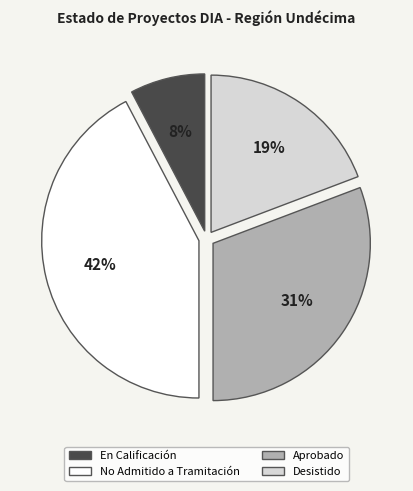

Rank the categories by value from highest to lowest.

No Admitido a Tramitación, Aprobado, Desistido, En Calificación